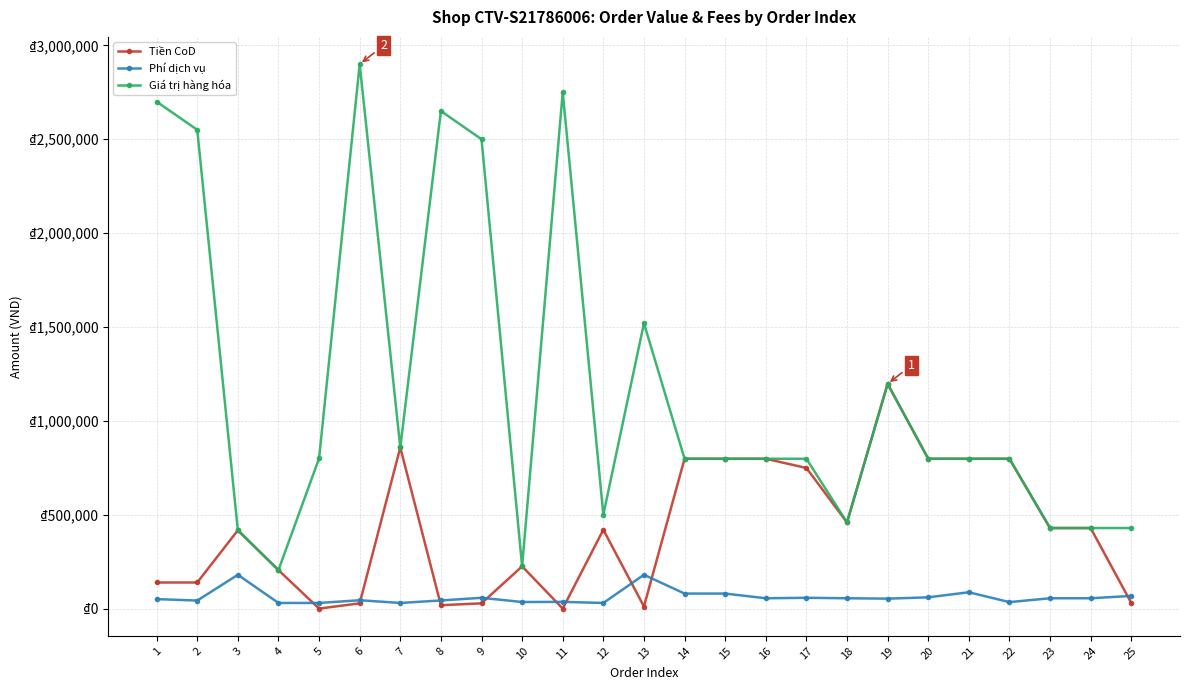

Between 10 and 13, which is larger?

10